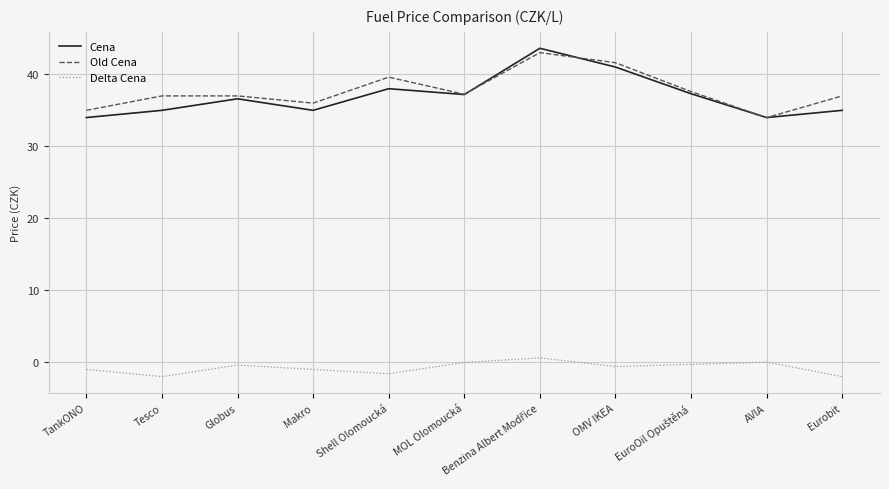

The Delta Cena series shows -1.0 at Makro. True or false?

True